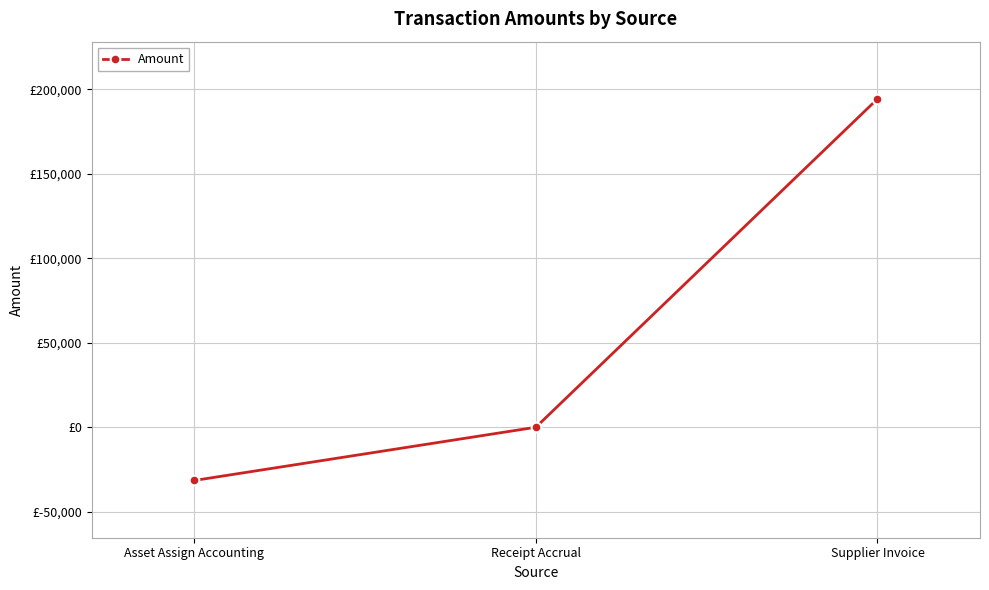

What position from the right is Supplier Invoice?

1